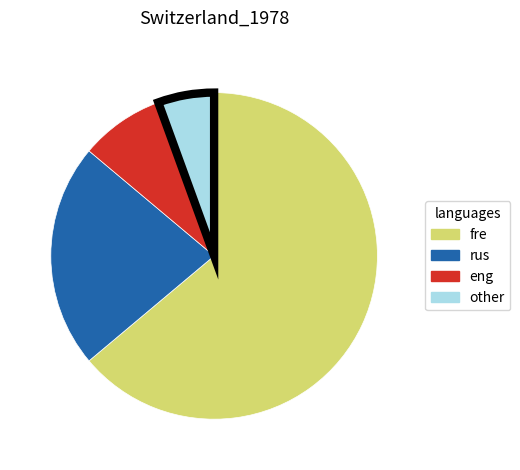

Do other and rus together represent more than half of the pie?

No